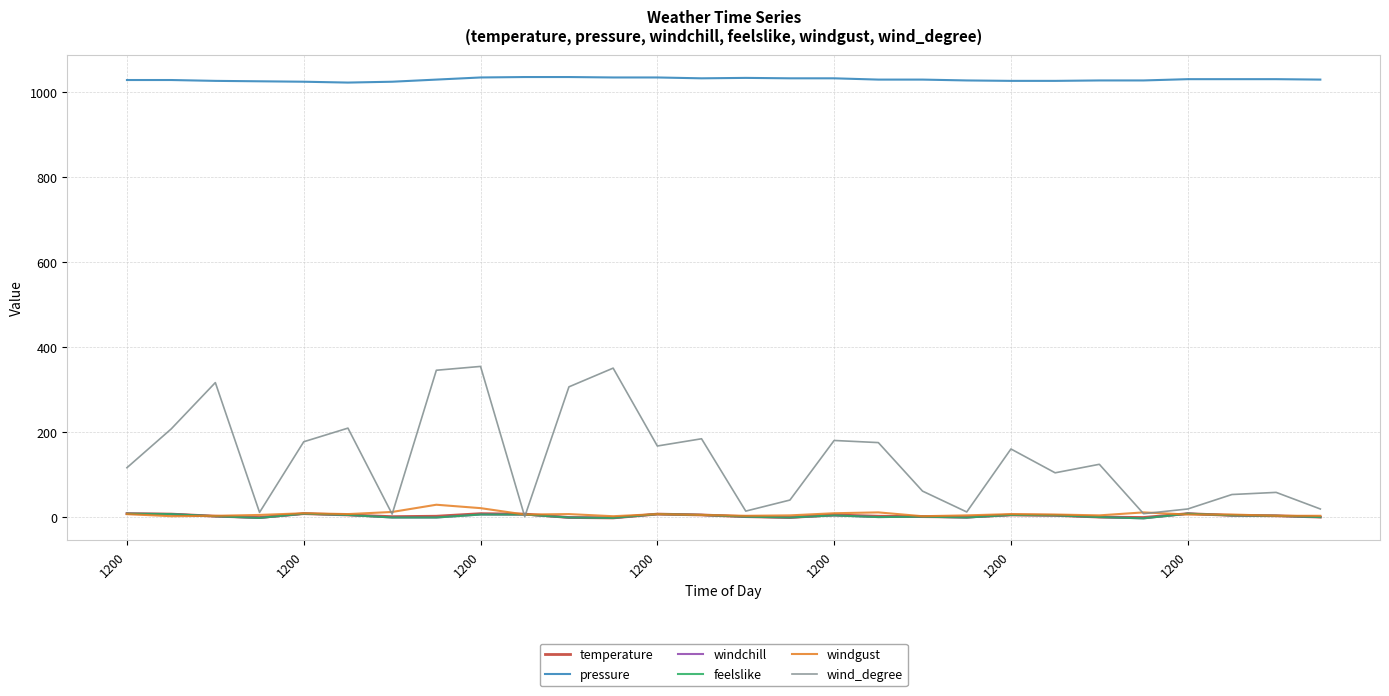

Which series has the largest total across all categories?

pressure